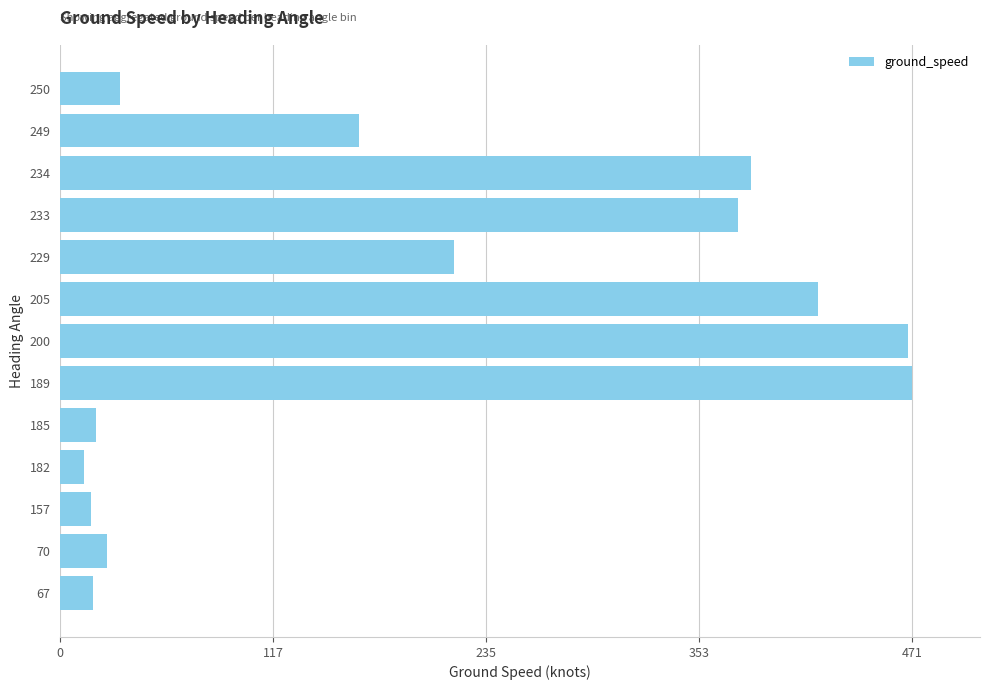

What is the change in value from 189 to 234?

-89